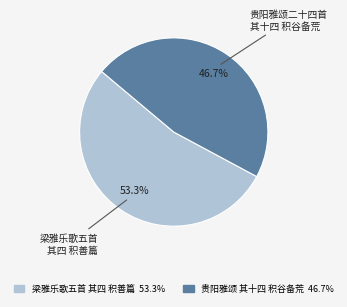

Is there a majority slice in this chart?

Yes